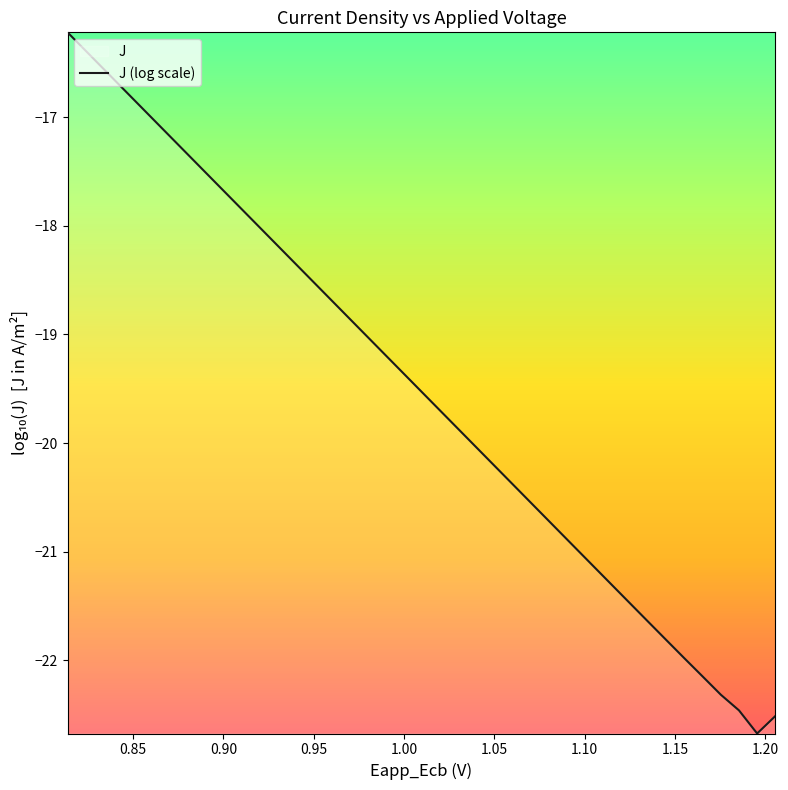

What is the difference between the second highest and minimum values?

6.3